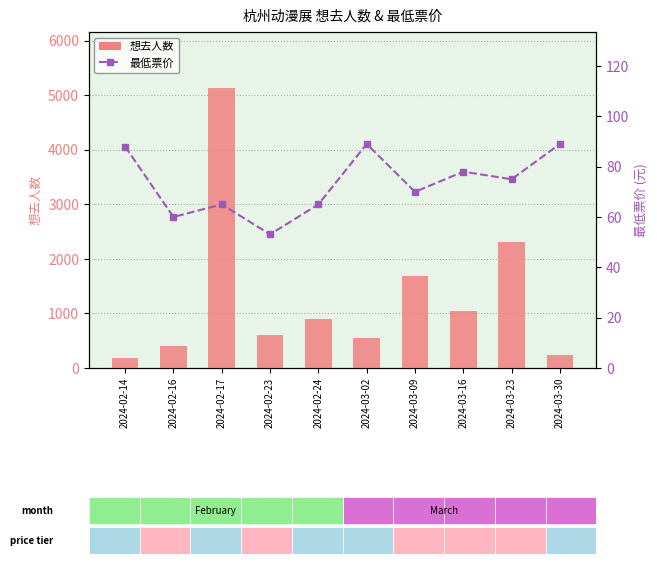

Reading left to right, extract all data points from this chart.

想去人数: 181.0	402.0	5134.0	597.0	893.0	550.0	1694.0	1042.0	2302.0	230.0
最低票价: 88.0	60.0	65.0	53.1	65.0	89.0	70.0	78.0	75.0	89.0